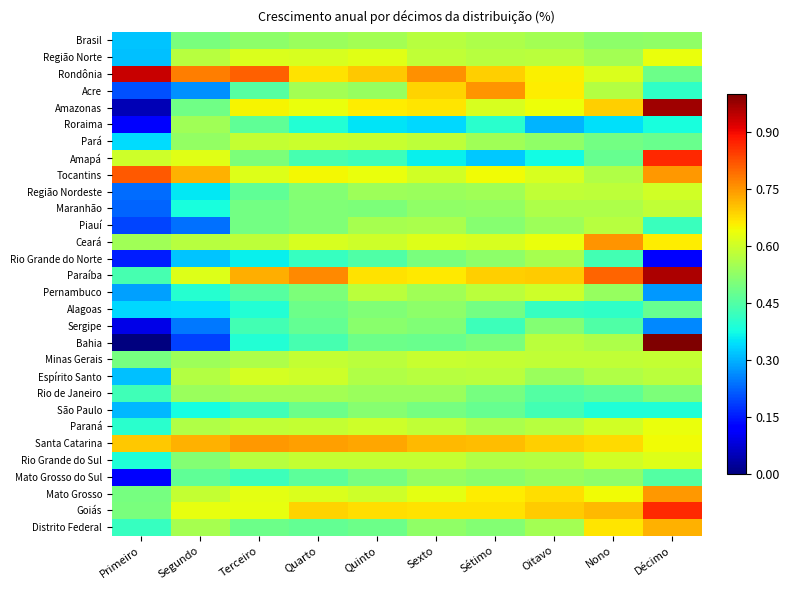

Reading left to right, transcribe all the data shown in this chart.

Brasil: Primeiro=0.3	Segundo=0.5	Terceiro=0.5	Quarto=0.5	Quinto=0.5	Sexto=0.6	Sétimo=0.6	Oitavo=0.5	Nono=0.5	Décimo=0.5
Região Norte: Primeiro=0.3	Segundo=0.6	Terceiro=0.6	Quarto=0.6	Quinto=0.6	Sexto=0.6	Sétimo=0.6	Oitavo=0.6	Nono=0.5	Décimo=0.6
Rondônia: Primeiro=0.9	Segundo=0.8	Terceiro=0.8	Quarto=0.7	Quinto=0.7	Sexto=0.8	Sétimo=0.7	Oitavo=0.7	Nono=0.6	Décimo=0.5
Acre: Primeiro=0.2	Segundo=0.3	Terceiro=0.5	Quarto=0.5	Quinto=0.5	Sexto=0.7	Sétimo=0.8	Oitavo=0.7	Nono=0.6	Décimo=0.4
Amazonas: Primeiro=0.0	Segundo=0.5	Terceiro=0.7	Quarto=0.6	Quinto=0.7	Sexto=0.7	Sétimo=0.6	Oitavo=0.6	Nono=0.7	Décimo=1.0
Roraima: Primeiro=0.1	Segundo=0.5	Terceiro=0.5	Quarto=0.4	Quinto=0.4	Sexto=0.3	Sétimo=0.4	Oitavo=0.3	Nono=0.3	Décimo=0.4
Pará: Primeiro=0.3	Segundo=0.5	Terceiro=0.6	Quarto=0.6	Quinto=0.6	Sexto=0.6	Sétimo=0.5	Oitavo=0.5	Nono=0.5	Décimo=0.5
Amapá: Primeiro=0.6	Segundo=0.6	Terceiro=0.5	Quarto=0.4	Quinto=0.4	Sexto=0.4	Sétimo=0.3	Oitavo=0.4	Nono=0.5	Décimo=0.9
Tocantins: Primeiro=0.8	Segundo=0.7	Terceiro=0.6	Quarto=0.6	Quinto=0.6	Sexto=0.6	Sétimo=0.6	Oitavo=0.6	Nono=0.6	Décimo=0.7
Região Nordeste: Primeiro=0.2	Segundo=0.4	Terceiro=0.5	Quarto=0.5	Quinto=0.5	Sexto=0.5	Sétimo=0.5	Oitavo=0.6	Nono=0.6	Décimo=0.6
Maranhão: Primeiro=0.2	Segundo=0.4	Terceiro=0.5	Quarto=0.5	Quinto=0.5	Sexto=0.5	Sétimo=0.5	Oitavo=0.6	Nono=0.6	Décimo=0.6
Piauí: Primeiro=0.2	Segundo=0.2	Terceiro=0.5	Quarto=0.5	Quinto=0.6	Sexto=0.6	Sétimo=0.5	Oitavo=0.5	Nono=0.6	Décimo=0.4
Ceará: Primeiro=0.5	Segundo=0.6	Terceiro=0.6	Quarto=0.6	Quinto=0.6	Sexto=0.6	Sétimo=0.6	Oitavo=0.6	Nono=0.8	Décimo=0.7
Rio Grande do Norte: Primeiro=0.2	Segundo=0.3	Terceiro=0.4	Quarto=0.4	Quinto=0.4	Sexto=0.5	Sétimo=0.5	Oitavo=0.6	Nono=0.4	Décimo=0.1
Paraíba: Primeiro=0.4	Segundo=0.6	Terceiro=0.7	Quarto=0.8	Quinto=0.7	Sexto=0.7	Sétimo=0.7	Oitavo=0.7	Nono=0.8	Décimo=1.0
Pernambuco: Primeiro=0.3	Segundo=0.4	Terceiro=0.5	Quarto=0.5	Quinto=0.6	Sexto=0.5	Sétimo=0.6	Oitavo=0.6	Nono=0.5	Décimo=0.3
Alagoas: Primeiro=0.3	Segundo=0.3	Terceiro=0.4	Quarto=0.5	Quinto=0.5	Sexto=0.5	Sétimo=0.5	Oitavo=0.4	Nono=0.4	Décimo=0.5
Sergipe: Primeiro=0.1	Segundo=0.2	Terceiro=0.4	Quarto=0.5	Quinto=0.5	Sexto=0.5	Sétimo=0.4	Oitavo=0.5	Nono=0.4	Décimo=0.3
Bahia: Primeiro=0.0	Segundo=0.2	Terceiro=0.4	Quarto=0.4	Quinto=0.5	Sexto=0.5	Sétimo=0.5	Oitavo=0.6	Nono=0.6	Décimo=1.0
Minas Gerais: Primeiro=0.5	Segundo=0.5	Terceiro=0.6	Quarto=0.6	Quinto=0.6	Sexto=0.6	Sétimo=0.6	Oitavo=0.6	Nono=0.6	Décimo=0.6
Espírito Santo: Primeiro=0.3	Segundo=0.6	Terceiro=0.6	Quarto=0.6	Quinto=0.6	Sexto=0.6	Sétimo=0.6	Oitavo=0.5	Nono=0.6	Décimo=0.6
Rio de Janeiro: Primeiro=0.4	Segundo=0.5	Terceiro=0.5	Quarto=0.5	Quinto=0.5	Sexto=0.5	Sétimo=0.5	Oitavo=0.5	Nono=0.5	Décimo=0.5
São Paulo: Primeiro=0.3	Segundo=0.4	Terceiro=0.4	Quarto=0.5	Quinto=0.5	Sexto=0.5	Sétimo=0.5	Oitavo=0.4	Nono=0.4	Décimo=0.4
Paraná: Primeiro=0.4	Segundo=0.6	Terceiro=0.6	Quarto=0.6	Quinto=0.6	Sexto=0.6	Sétimo=0.6	Oitavo=0.6	Nono=0.6	Décimo=0.6
Santa Catarina: Primeiro=0.7	Segundo=0.7	Terceiro=0.7	Quarto=0.7	Quinto=0.7	Sexto=0.7	Sétimo=0.7	Oitavo=0.7	Nono=0.7	Décimo=0.6
Rio Grande do Sul: Primeiro=0.4	Segundo=0.5	Terceiro=0.6	Quarto=0.6	Quinto=0.6	Sexto=0.6	Sétimo=0.6	Oitavo=0.6	Nono=0.6	Décimo=0.6
Mato Grosso do Sul: Primeiro=0.1	Segundo=0.5	Terceiro=0.4	Quarto=0.5	Quinto=0.5	Sexto=0.5	Sétimo=0.5	Oitavo=0.5	Nono=0.5	Décimo=0.5
Mato Grosso: Primeiro=0.5	Segundo=0.6	Terceiro=0.6	Quarto=0.6	Quinto=0.6	Sexto=0.6	Sétimo=0.7	Oitavo=0.7	Nono=0.6	Décimo=0.7
Goiás: Primeiro=0.5	Segundo=0.6	Terceiro=0.6	Quarto=0.7	Quinto=0.7	Sexto=0.7	Sétimo=0.7	Oitavo=0.7	Nono=0.7	Décimo=0.9
Distrito Federal: Primeiro=0.4	Segundo=0.6	Terceiro=0.5	Quarto=0.5	Quinto=0.5	Sexto=0.5	Sétimo=0.5	Oitavo=0.5	Nono=0.7	Décimo=0.7